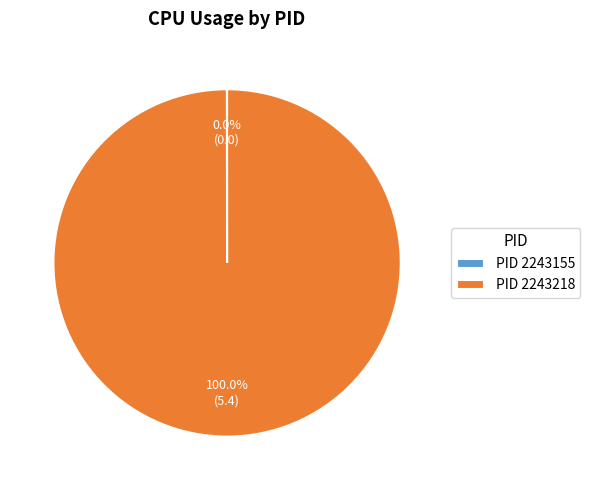

What is the largest slice in the pie chart?

PID 2243218